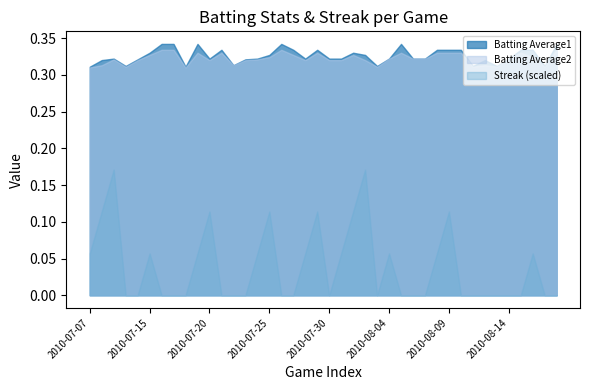

Does the chart display data point markers on the line(s)?

No